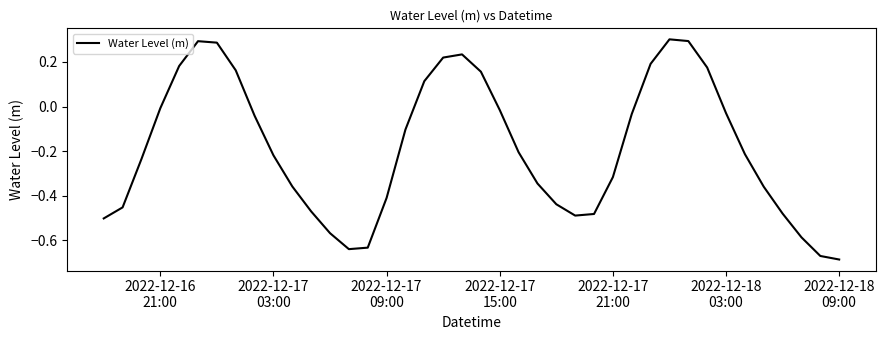

What is the difference between the maximum and minimum values?

1.0